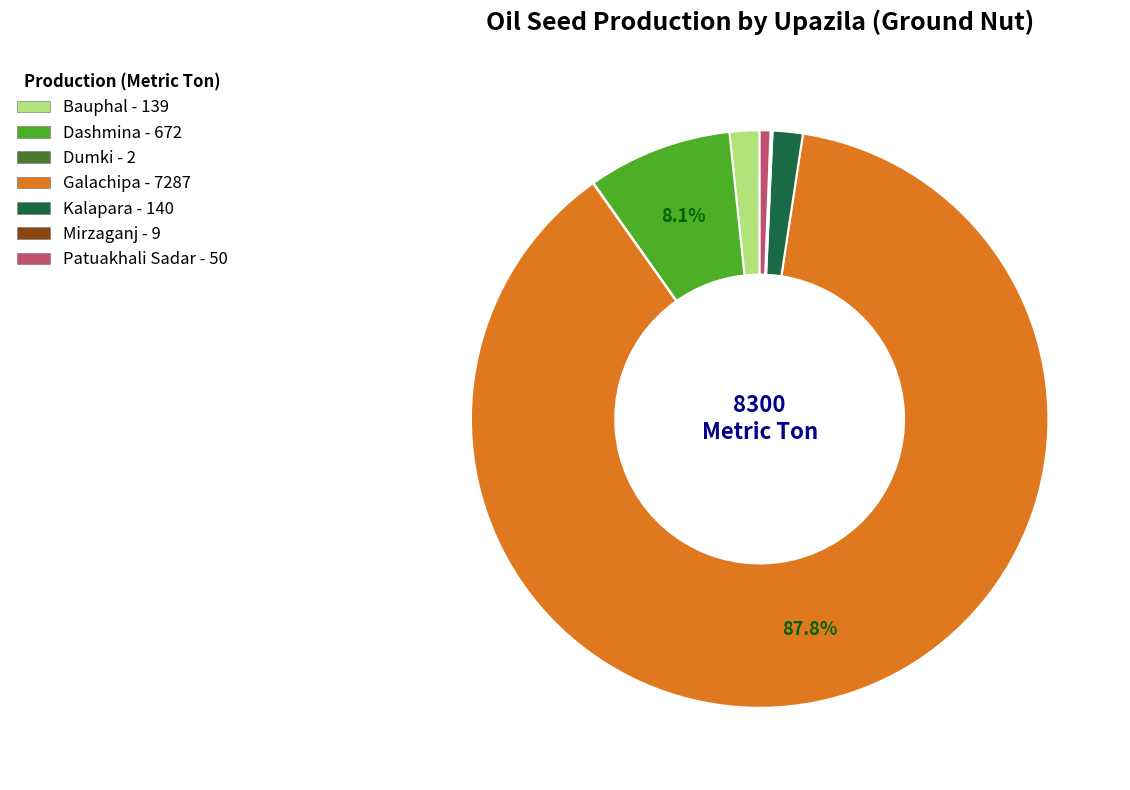

Is it true that Patuakhali Sadar is 1% of the pie?

True